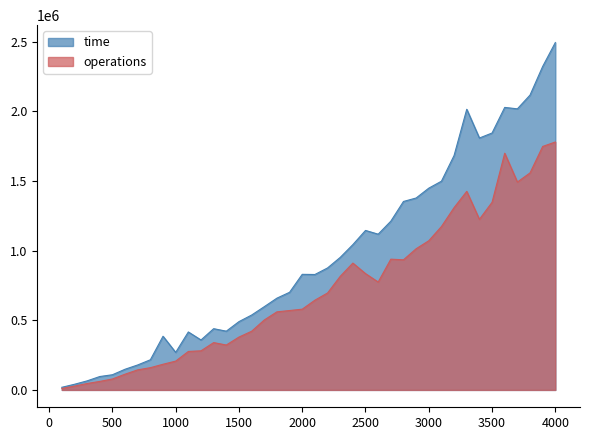

At which category is the sum across all series the highest?

4000